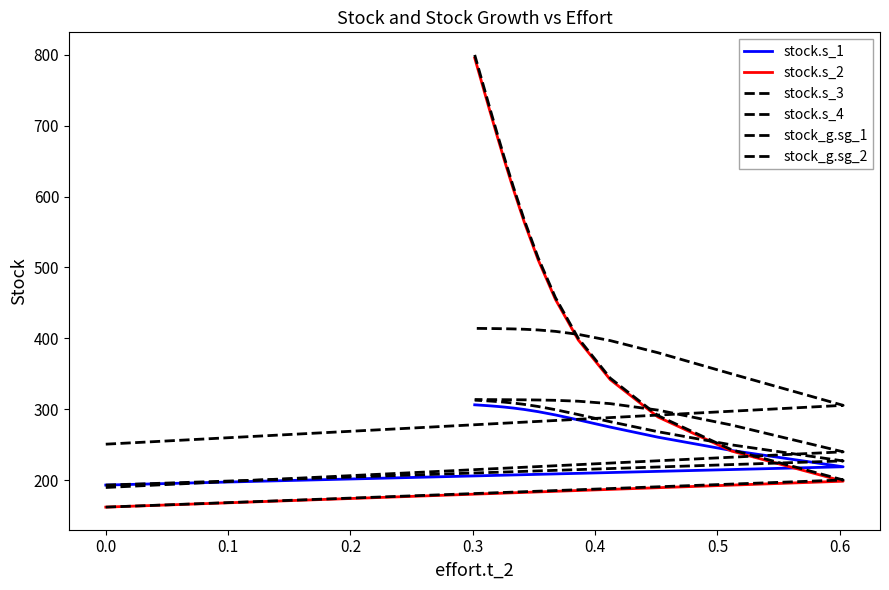

True or false: stock.s_4 and stock.s_1 intersect in this chart.

False